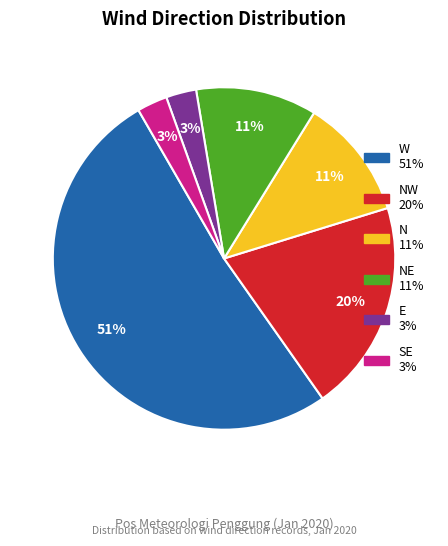

To the nearest percent, what is the average slice percentage?

17%